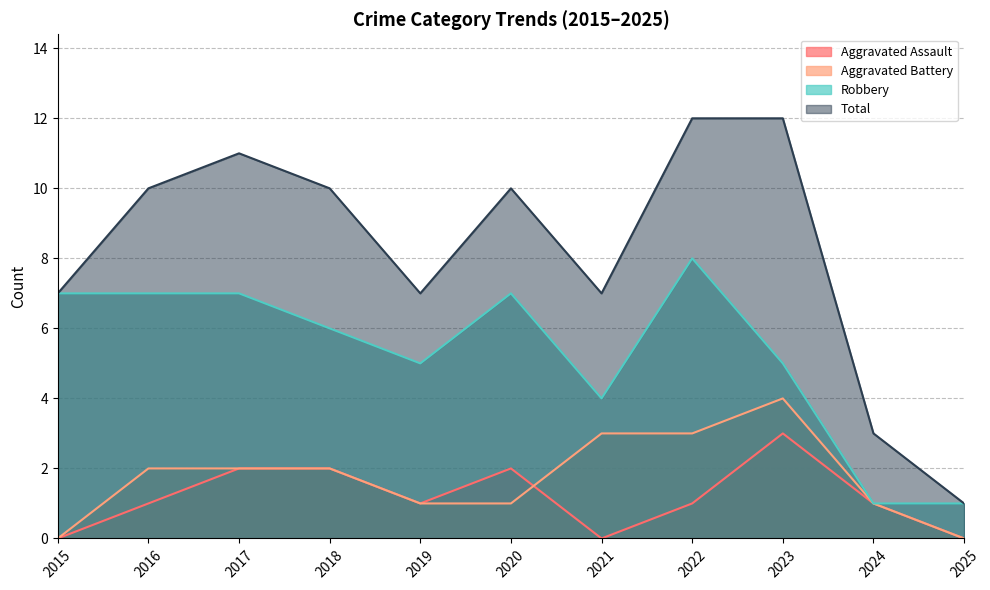

At how many categories does at least one series exceed 2?

10